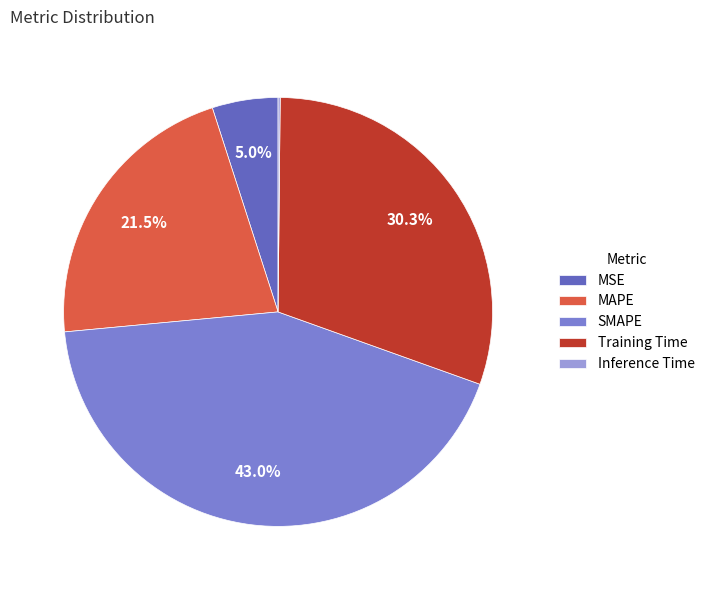

What is the total percentage of MAPE and SMAPE?

64.6%